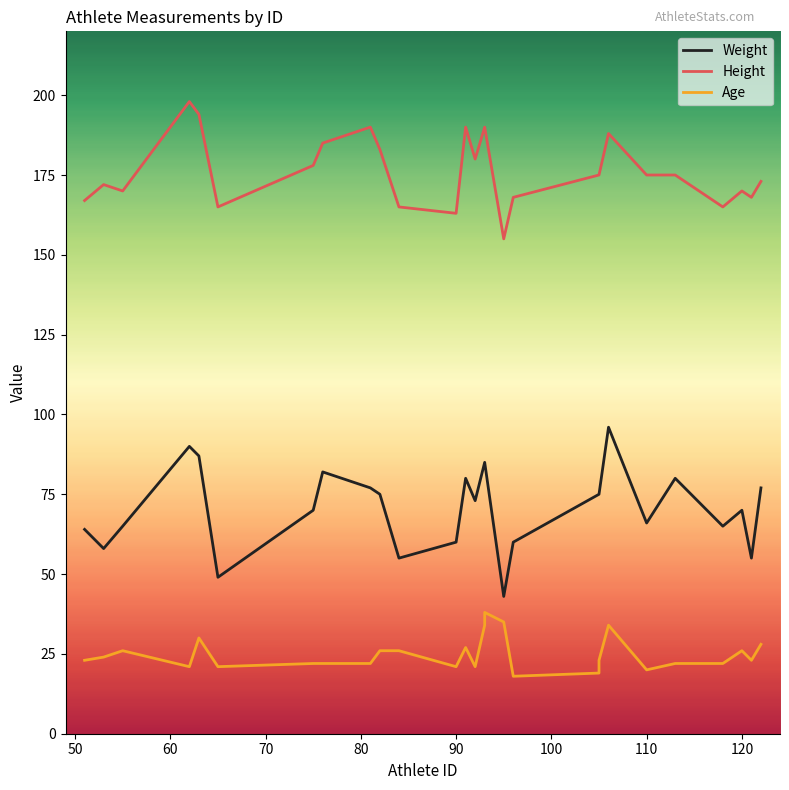

Reading left to right, extract all data points from this chart.

Weight: 64	64	64	64	64	58	65	90	87	49	70	82	77	75	55	60	60	80	73	85	85	43	60	75	75	96	66	80	65	70	55	77
Height: 167	167	167	167	167	172	170	198	194	165	178	185	190	183	165	163	163	190	180	190	190	155	168	175	175	188	175	175	165	170	168	173
Age: 23	23	23	23	23	24	26	21	30	21	22	22	22	26	26	21	21	27	21	34	38	35	18	19	23	34	20	22	22	26	23	28